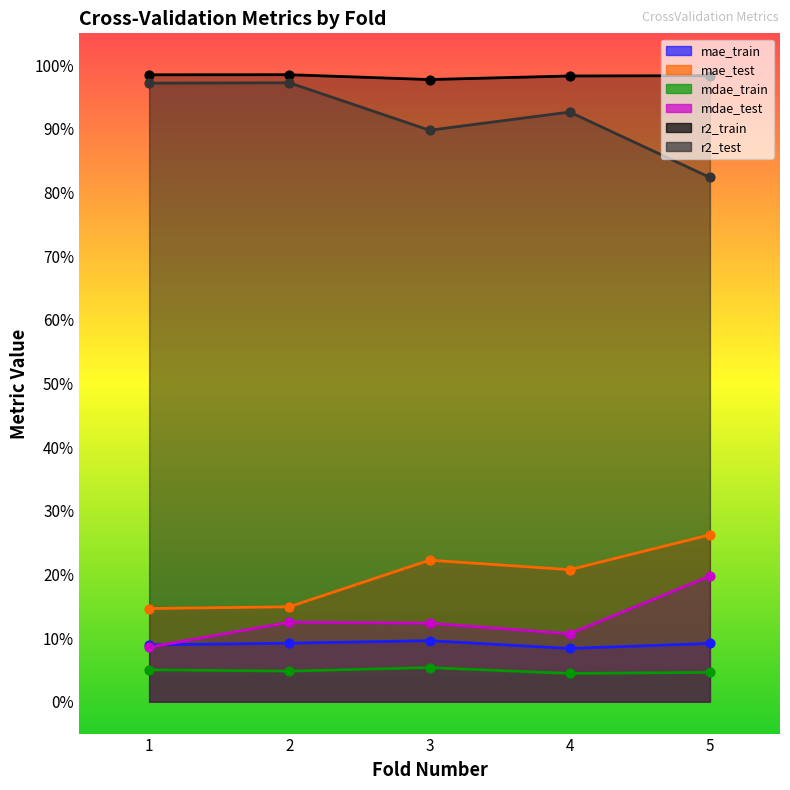

Is the value of r2_train at 2 greater than the value of mae_test at 5?

Yes